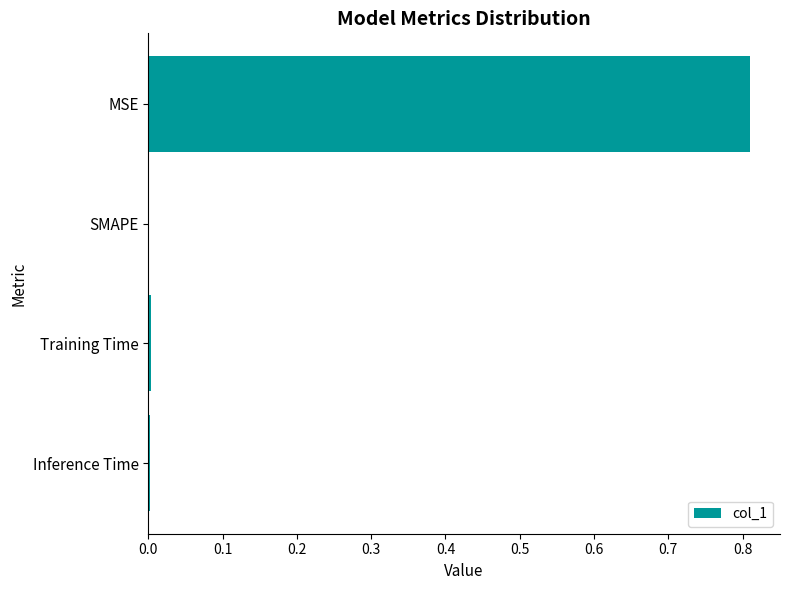

Are the bars horizontal?

Yes